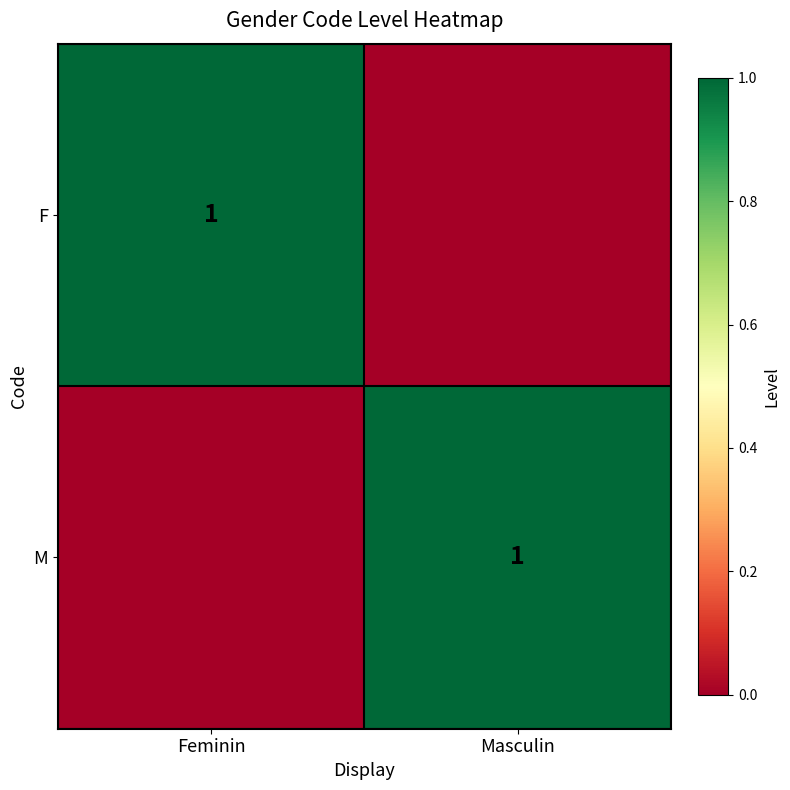

Is it true that M equals 1 at Masculin?

True